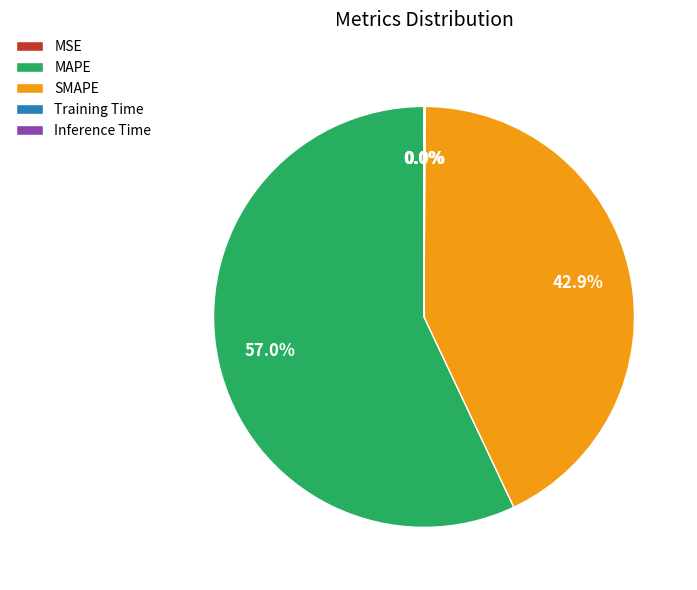

What is the largest slice in the pie chart?

MAPE